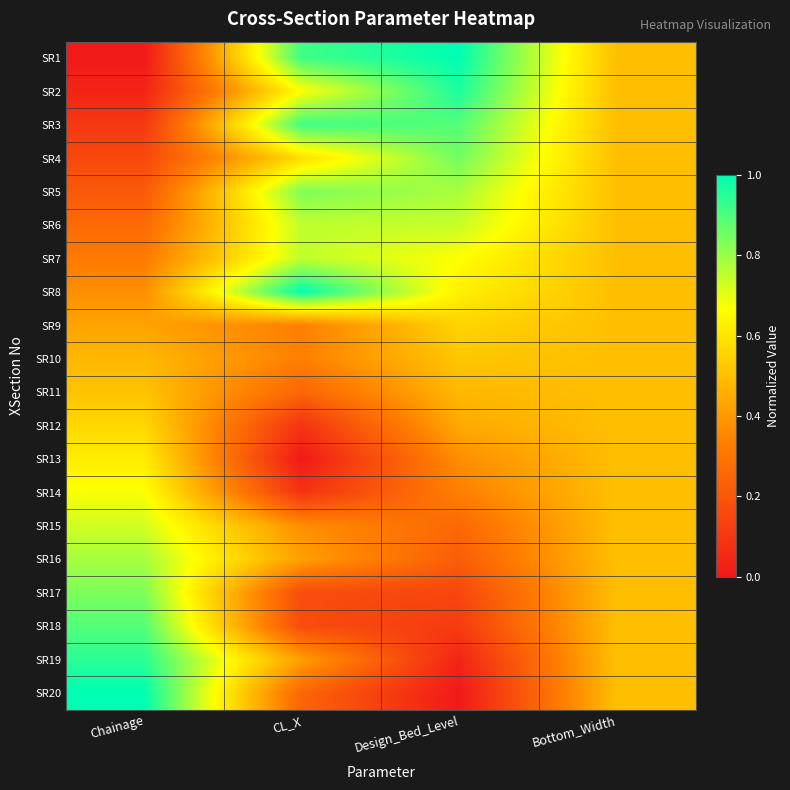

Rank the series at Design_Bed_Level from lowest to highest value.

SR20, SR19, SR18, SR17, SR16, SR15, SR14, SR13, SR12, SR11, SR10, SR9, SR8, SR7, SR6, SR5, SR4, SR3, SR2, SR1